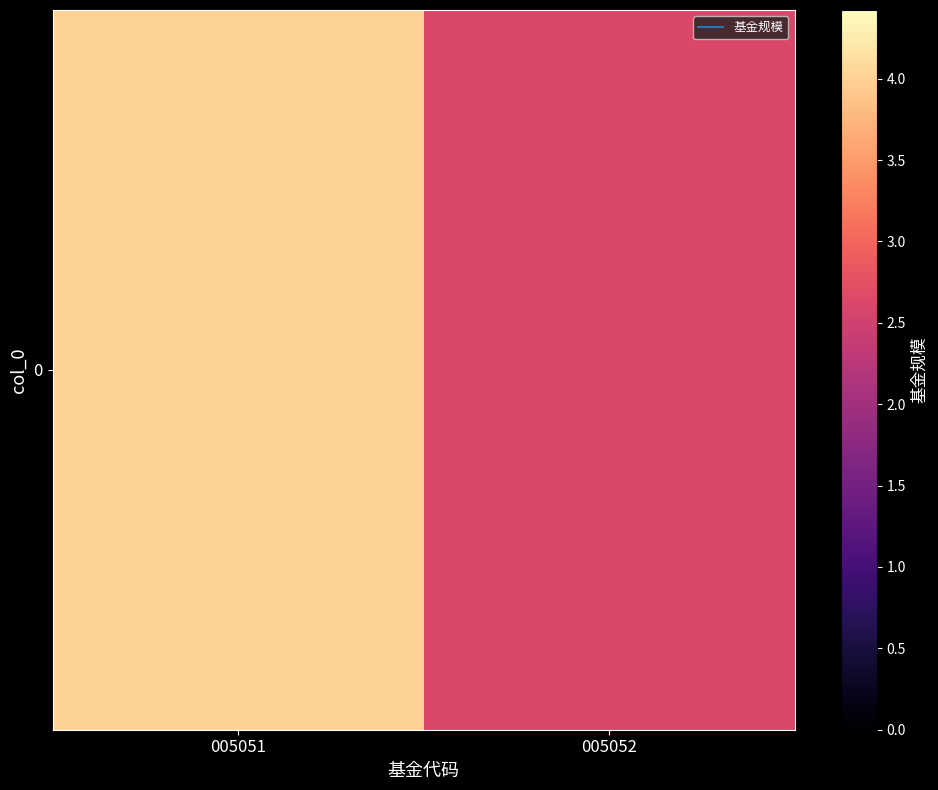

Reading left to right, transcribe all the data shown in this chart.

005051=4.0	005052=2.6